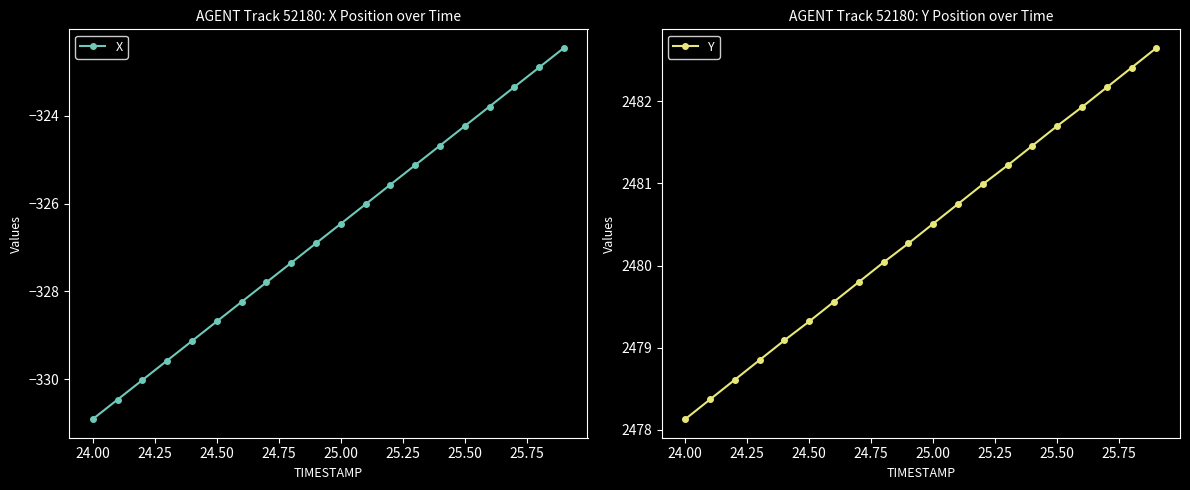

True or false: X and Y cross at least once.

False